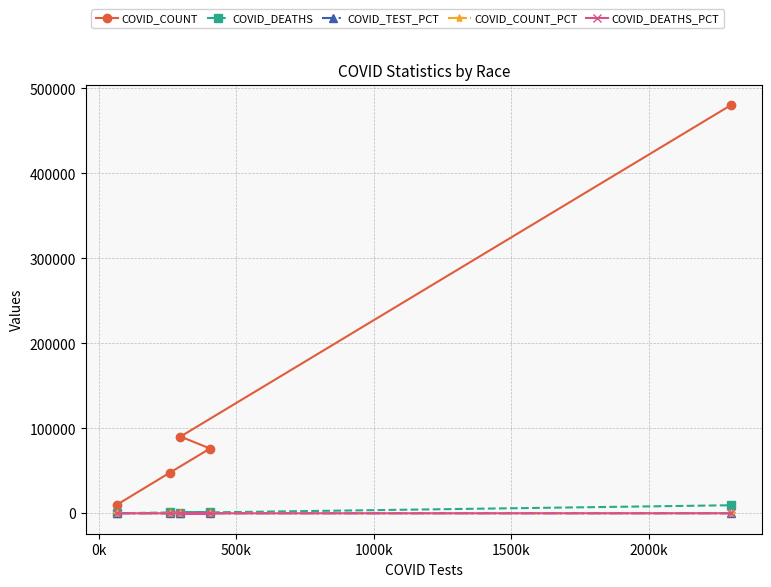

True or false: COVID_TEST_PCT has more than 0 points higher than both neighbors.

True